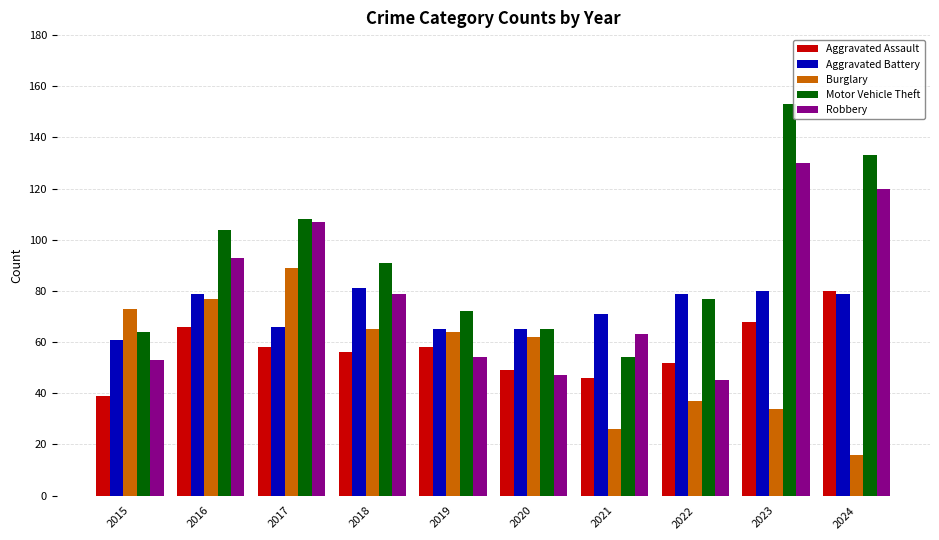

Is it true that Burglary equals 73 at 2015?

True